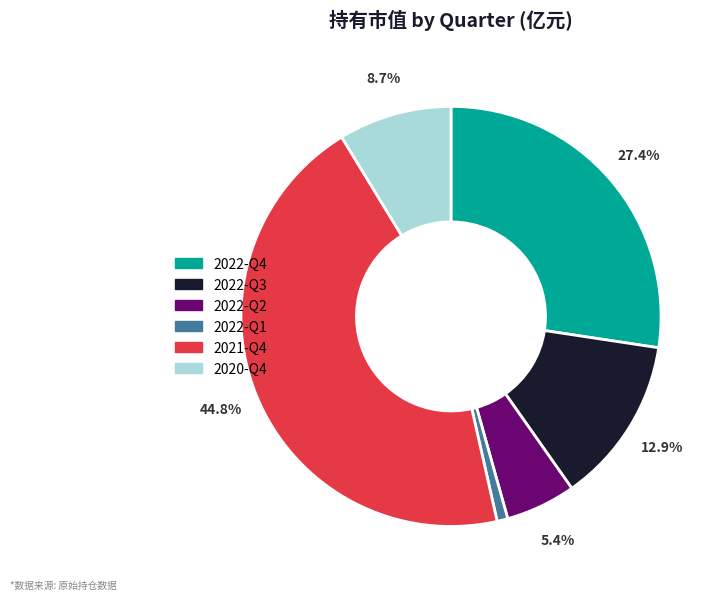

What is the smallest slice in the pie chart?

2022-Q1